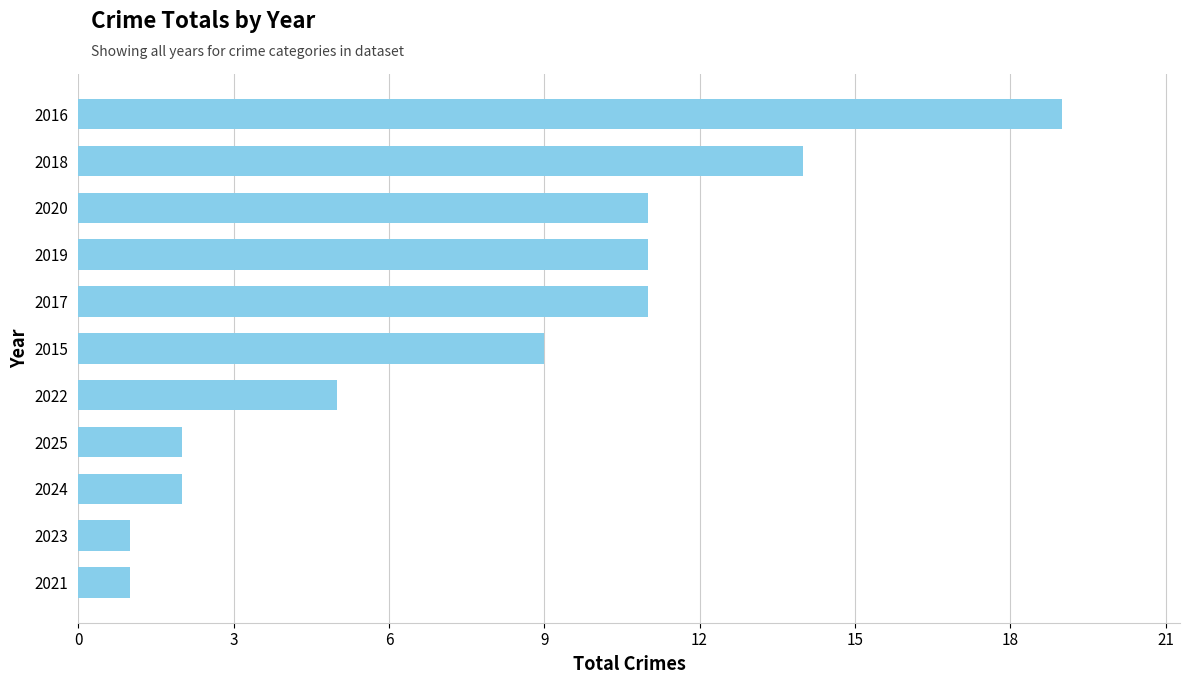

What value does the data have at 2020?

11